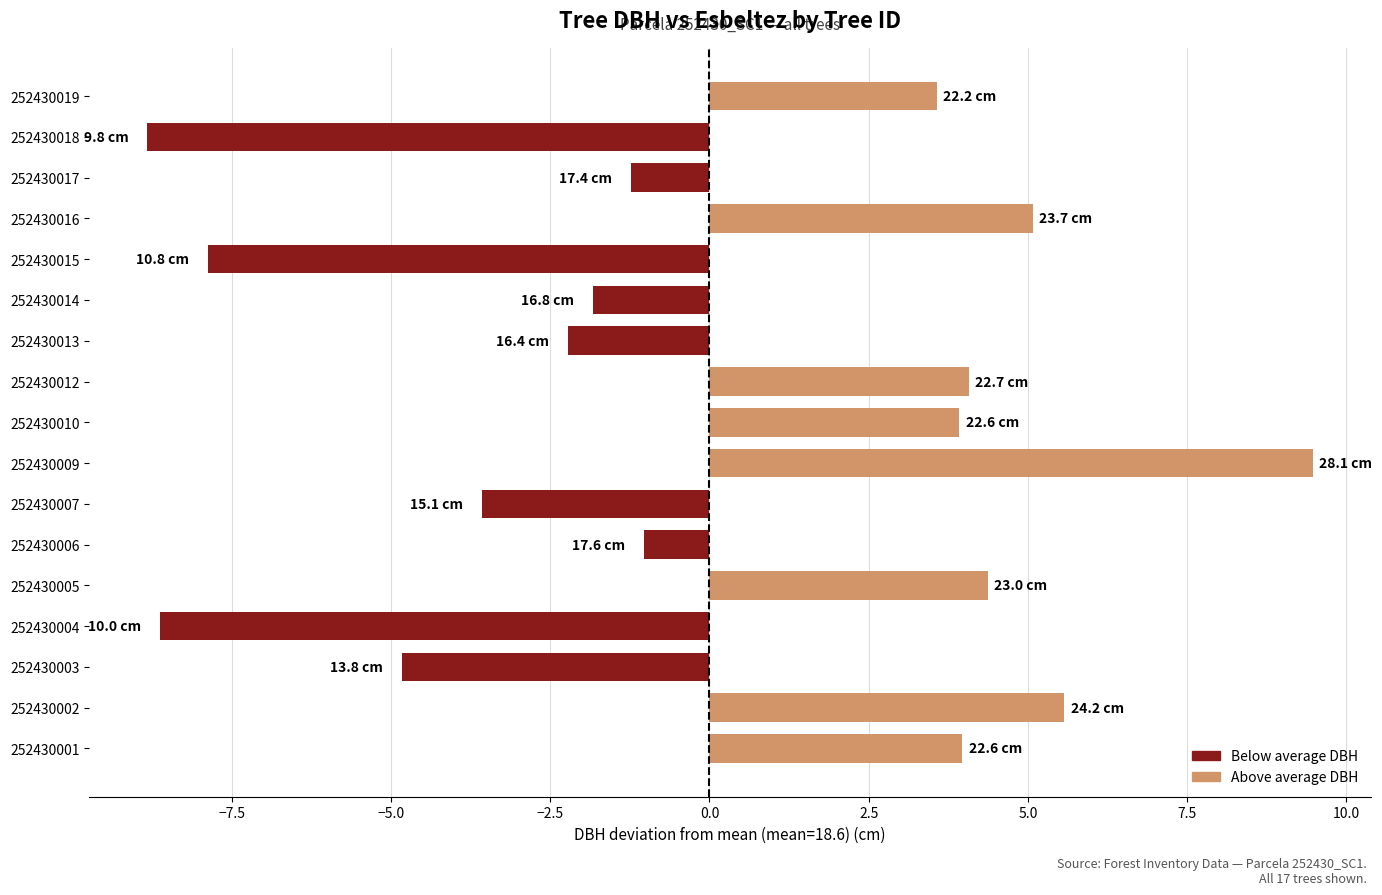

How many negative values are there?

9